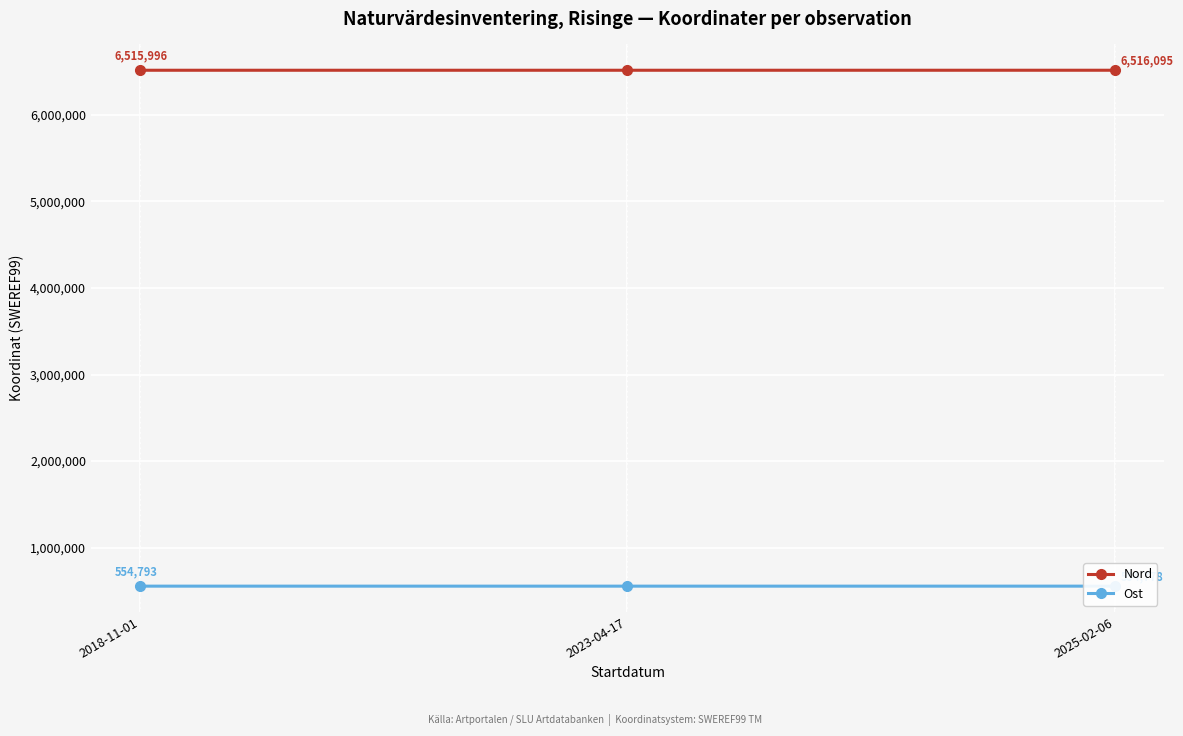

The value of Nord at 2018-11-01 is 6515996.0. True or false?

True